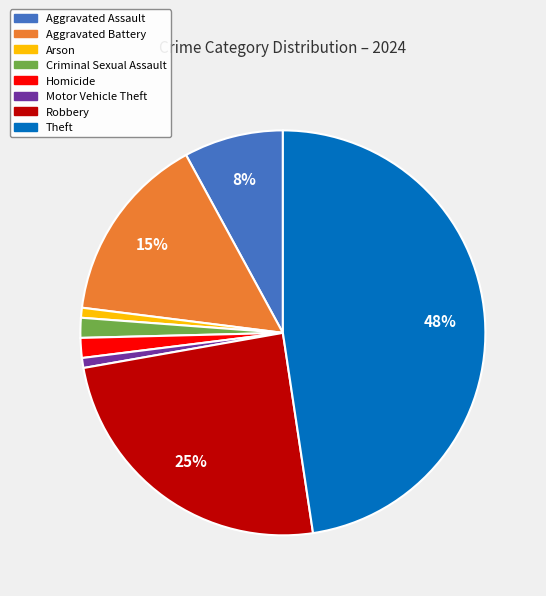

True or false: Motor Vehicle Theft accounts for 1% of the total.

True